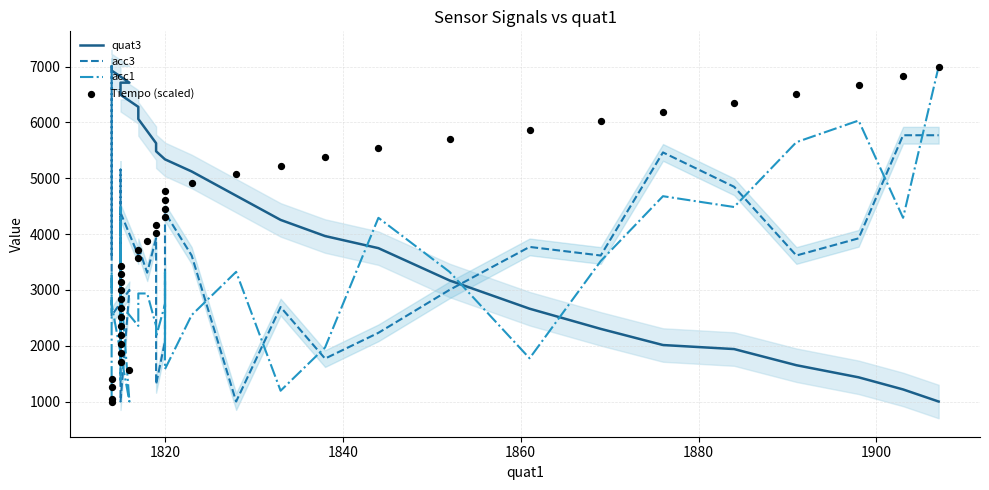

At how many categories does at least one series exceed 4298?

40